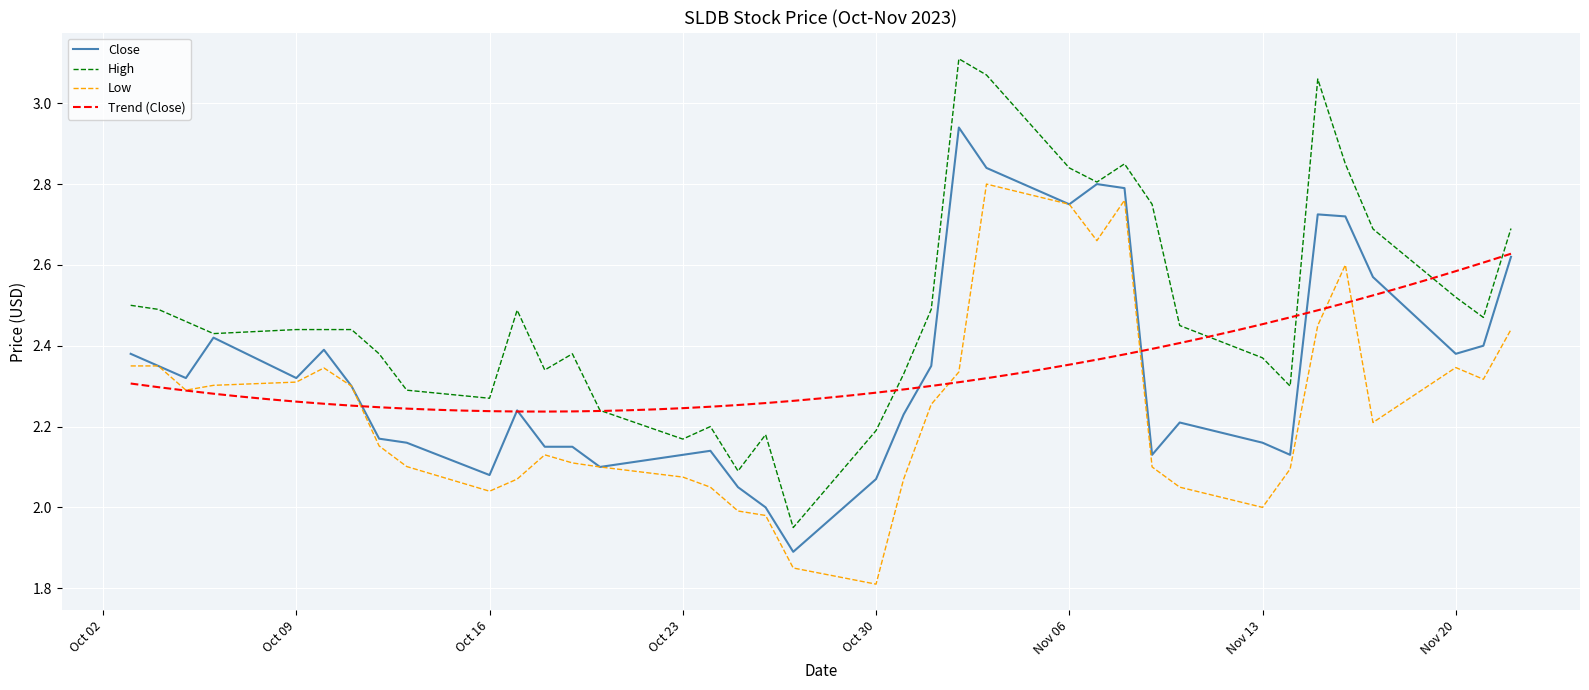

True or false: High and Low intersect in this chart.

False